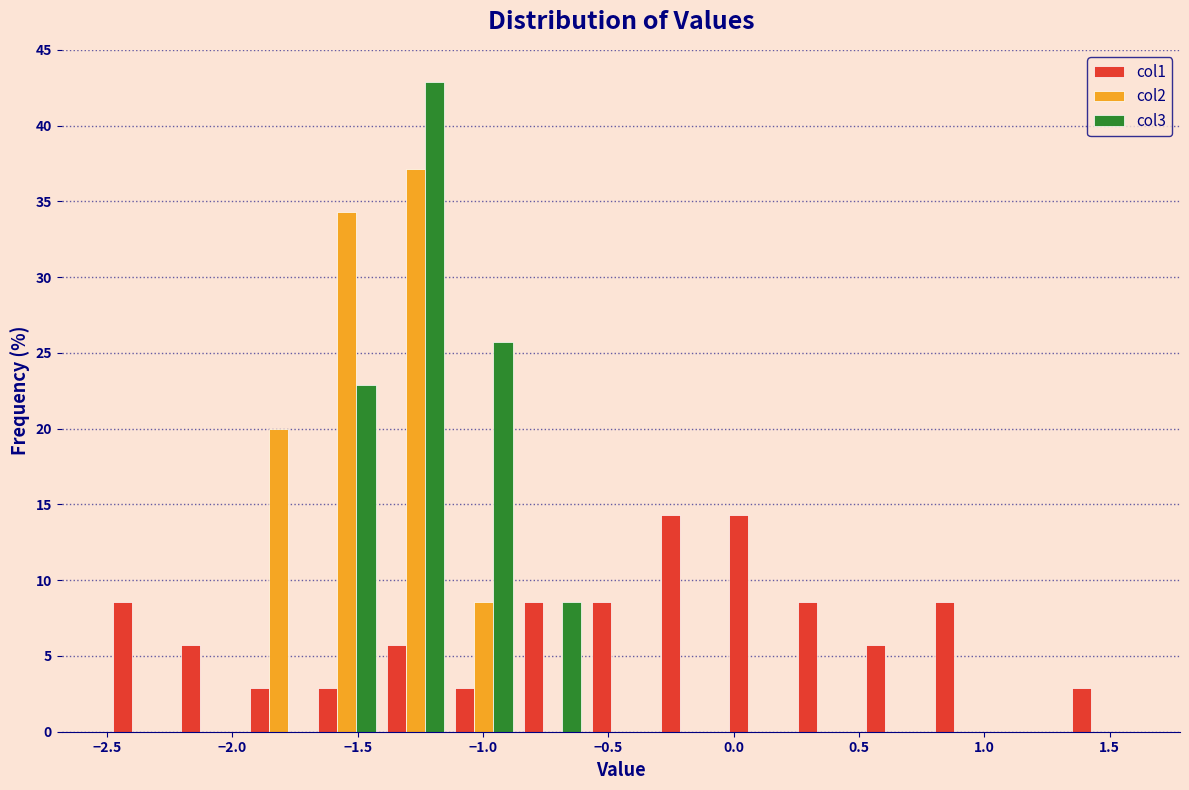

Reading left to right, transcribe this chart: for each range on the x-axis, give the height of each series' bar. Neither the bar edges nor the heights are printed on the chart, so give them approximately, as read against the axes.

-2.50 to -2.25: col1=8.5	col2=0	col3=0
-2.25 to -1.95: col1=5.5	col2=0	col3=0
-1.95 to -1.70: col1=3.0	col2=20.0	col3=0
-1.70 to -1.40: col1=3.0	col2=34.5	col3=23.0
-1.40 to -1.15: col1=5.5	col2=37.0	col3=43.0
-1.15 to -0.85: col1=3.0	col2=8.5	col3=25.5
-0.85 to -0.60: col1=8.5	col2=0	col3=8.5
-0.60 to -0.30: col1=8.5	col2=0	col3=0
-0.30 to -0.05: col1=14.5	col2=0	col3=0
-0.05 to 0.25: col1=14.5	col2=0	col3=0
0.25 to 0.50: col1=8.5	col2=0	col3=0
0.50 to 0.80: col1=5.5	col2=0	col3=0
0.80 to 1.05: col1=8.5	col2=0	col3=0
1.05 to 1.35: col1=0	col2=0	col3=0
1.35 to 1.60: col1=3.0	col2=0	col3=0